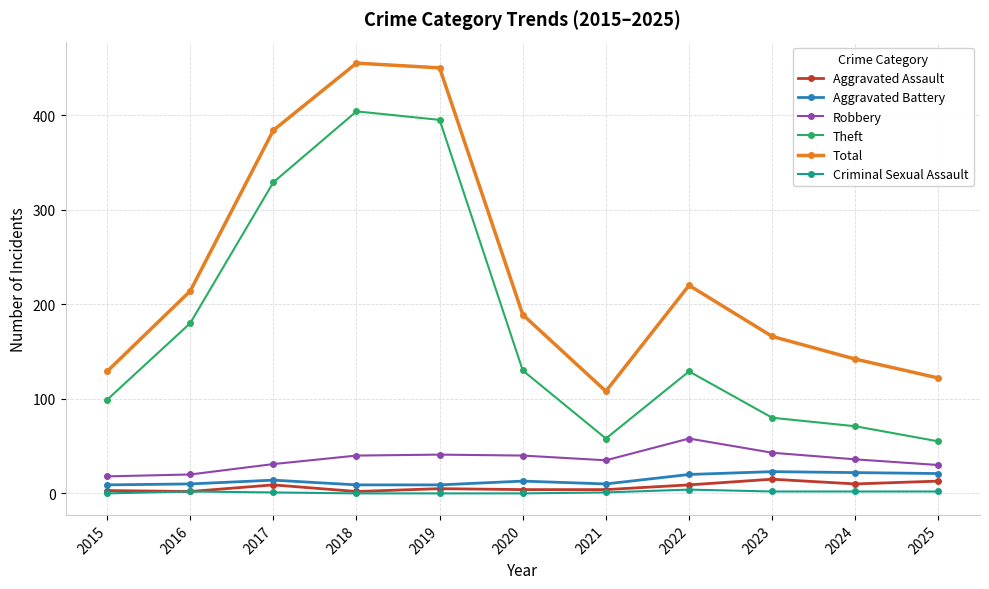

Is it true that Theft equals 329 at 2017?

True